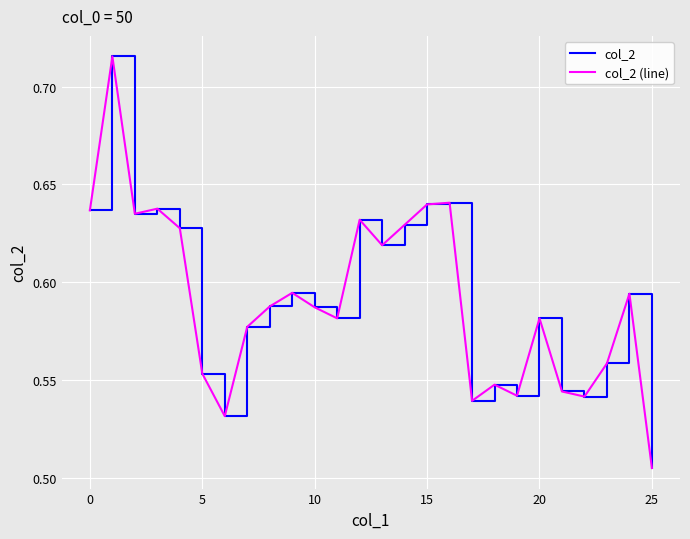

Does the chart have visible grid lines?

Yes